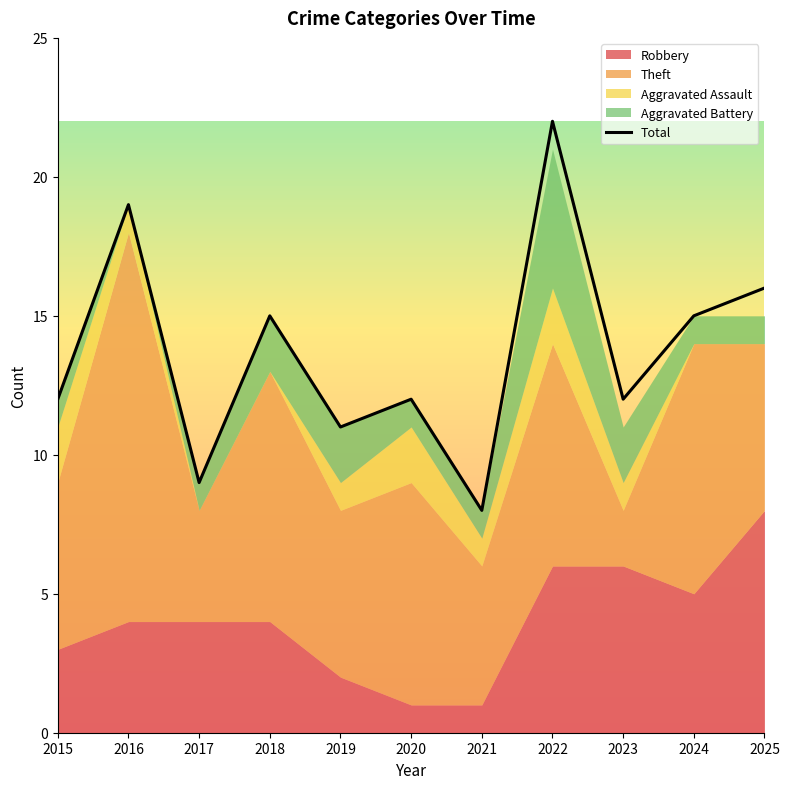

What is the value of the 11th point from the left?

16